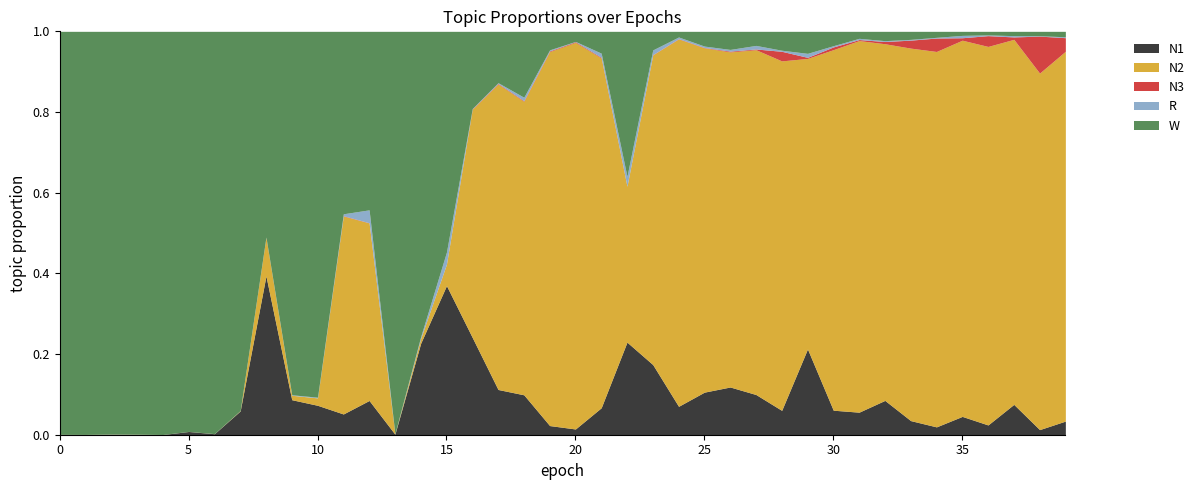

True or false: R and N1 cross at least once.

False